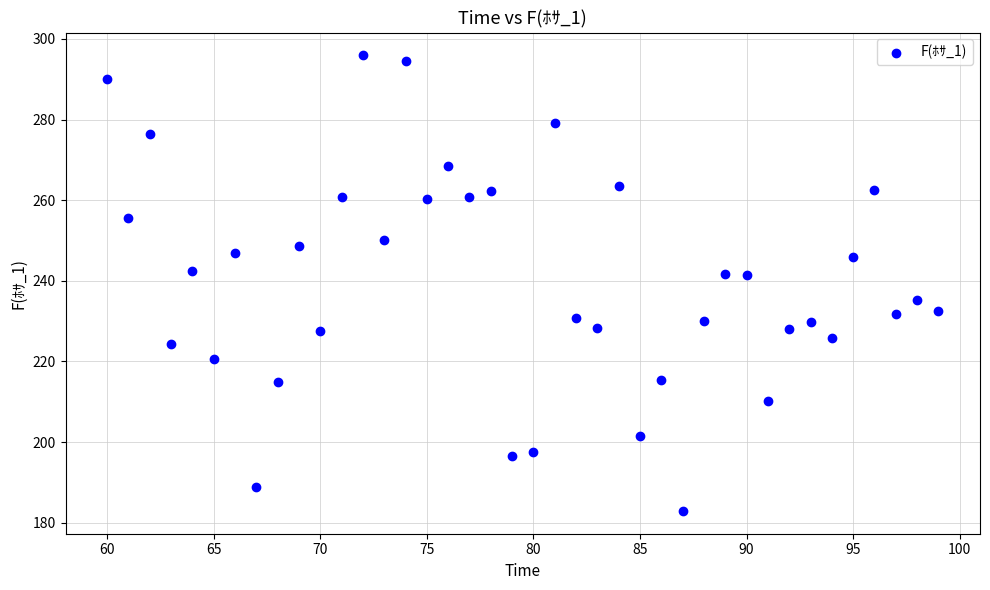

What is the range of X values (max minus min)?

39.0